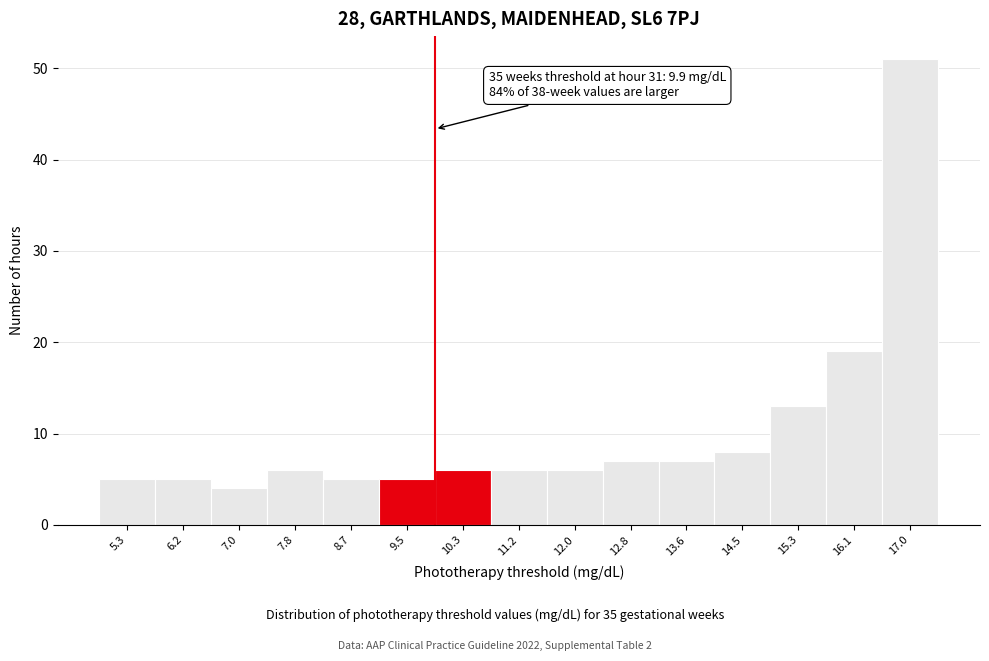

Which range on the x-axis has the tallest bar?

16.6 to 17.4